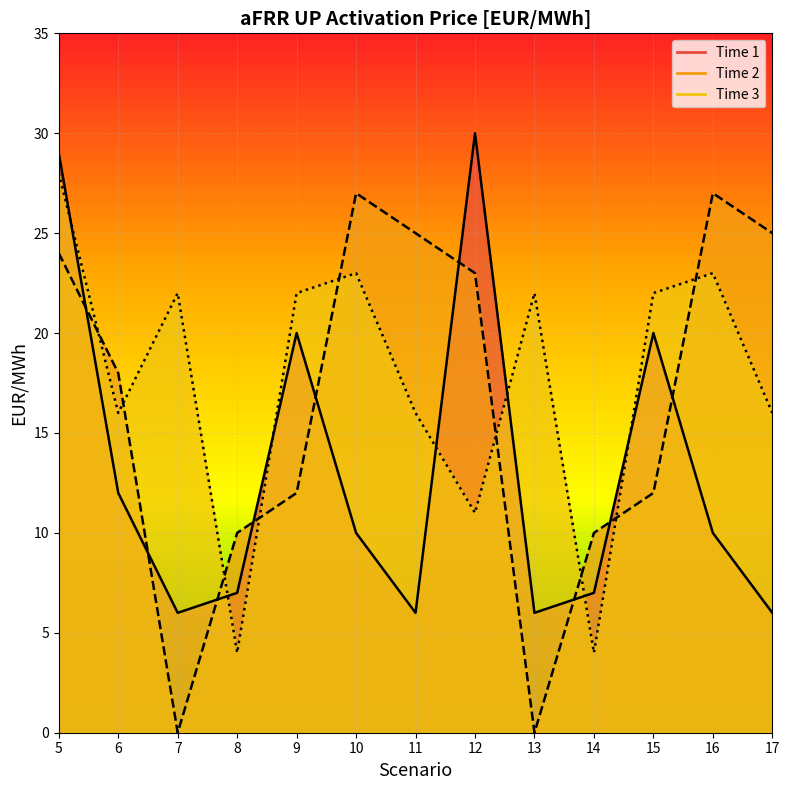

True or false: Time_2 has a value of 10 at 14.

True